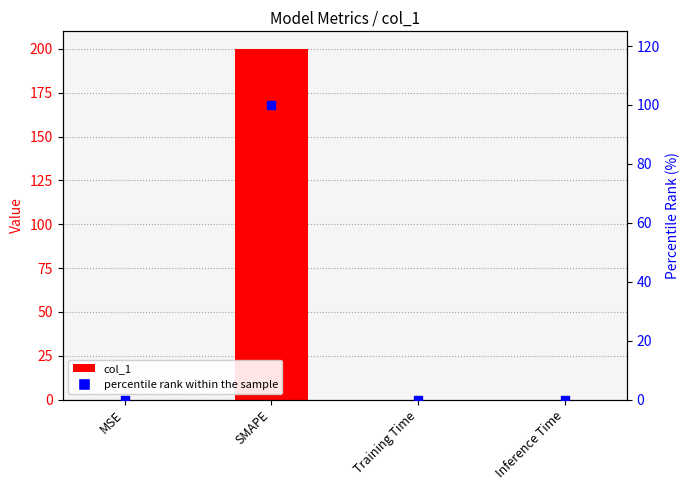

Which series contains the lowest Y value?

percentile rank within the sample